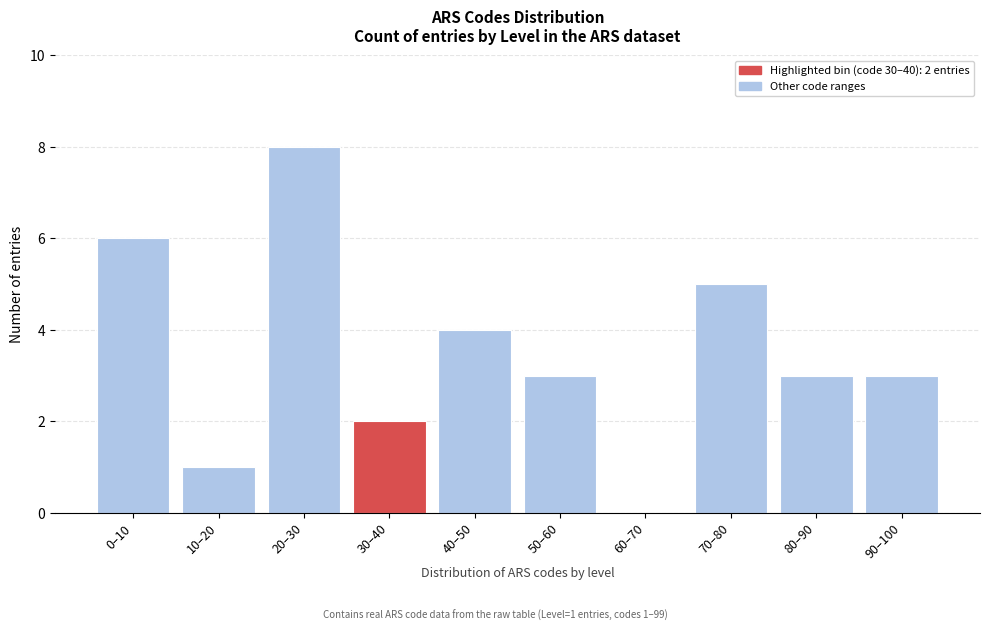

Reading left to right, what are all the values shown in this chart?

0–10=6	10–20=1	20–30=8	30–40=2	40–50=4	50–60=3	60–70=0	70–80=5	80–90=3	90–100=3